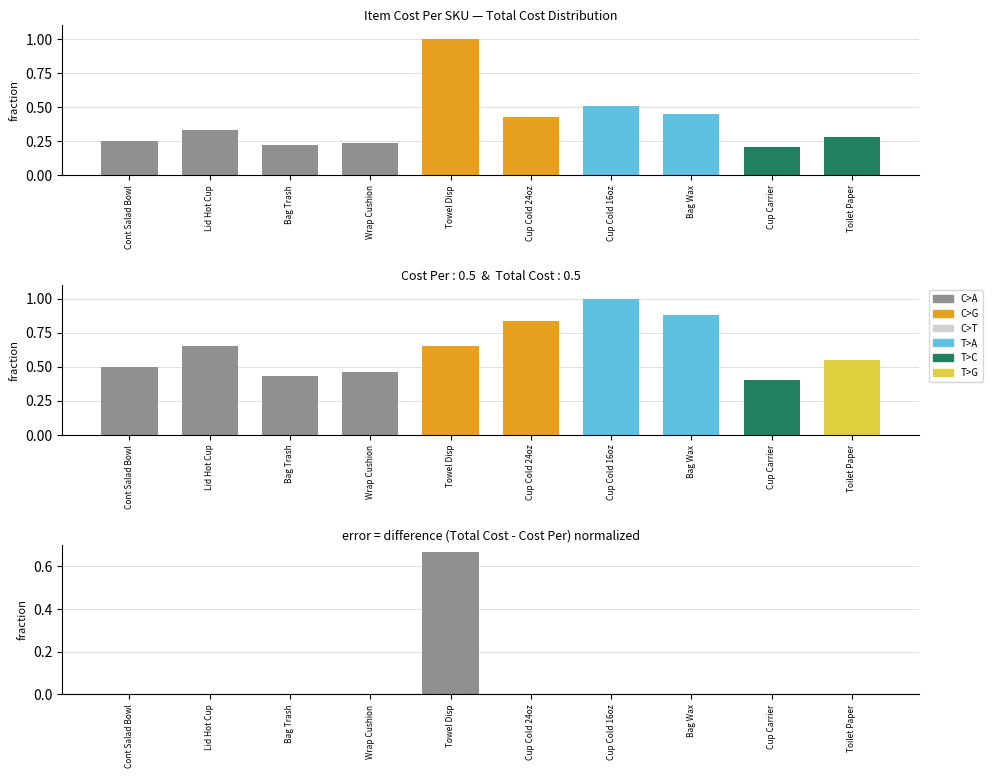

True or false: error has a value of 0.7 at Towel Disp.

True